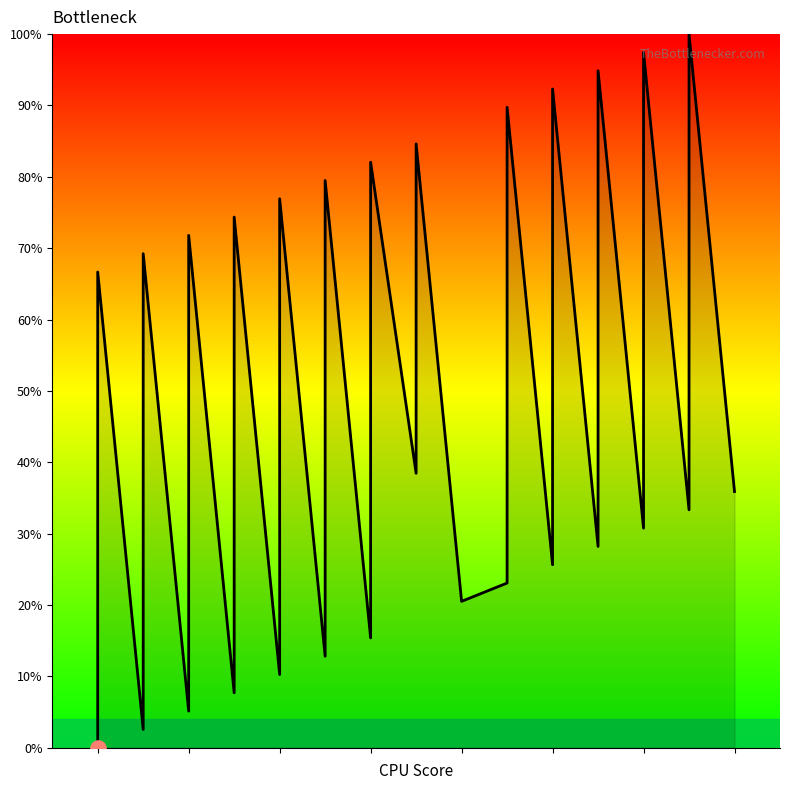

What is the change in value from 1 to 6?

+12.8